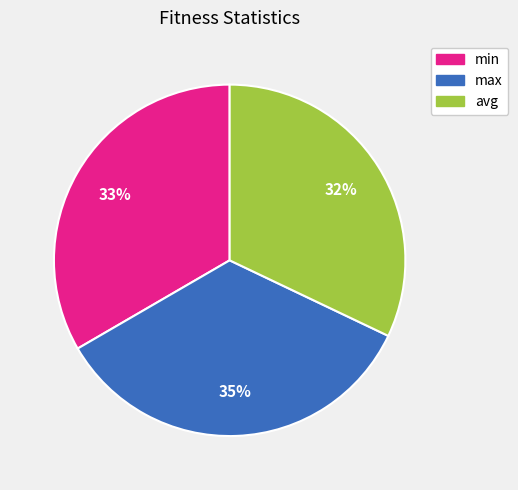

What is the largest slice in the pie chart?

max